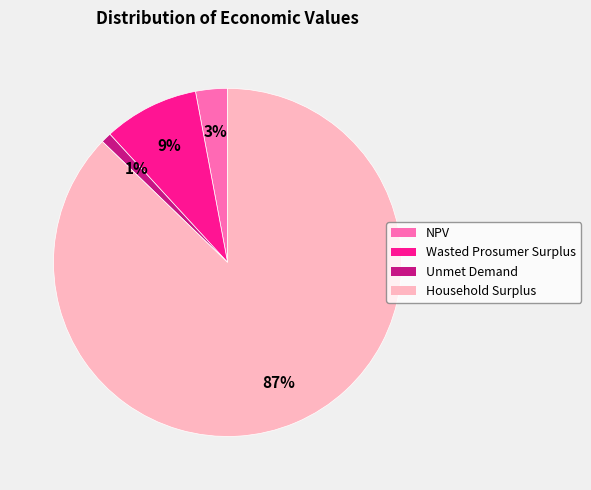

The Wasted Prosumer Surplus slice represents 1% of the pie. True or false?

False